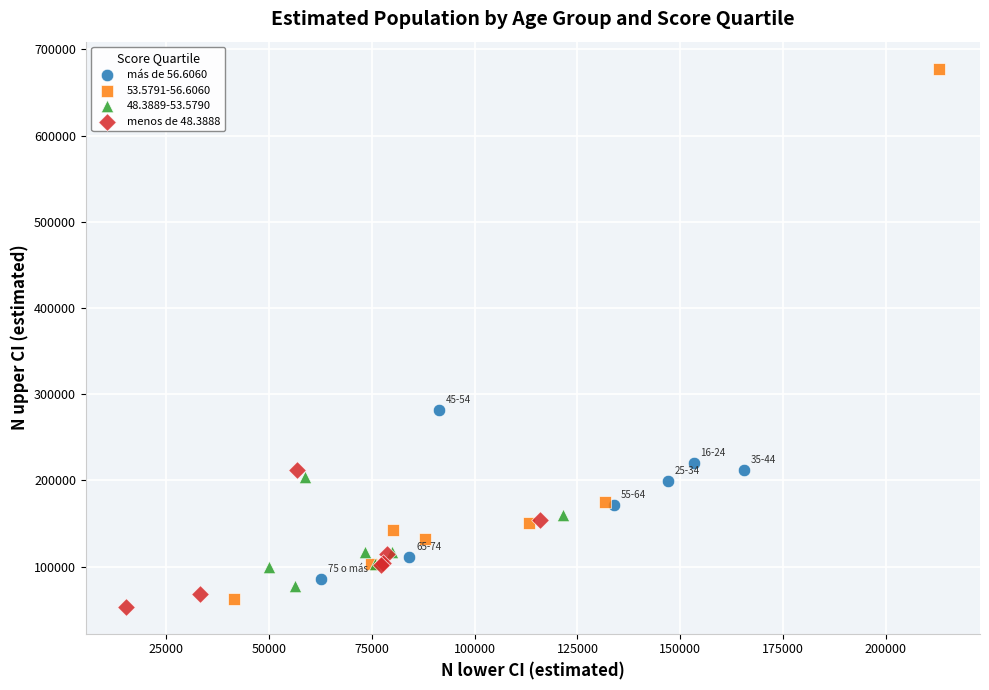

Which series has the widest spread of Y values?

53.5791-56.6060